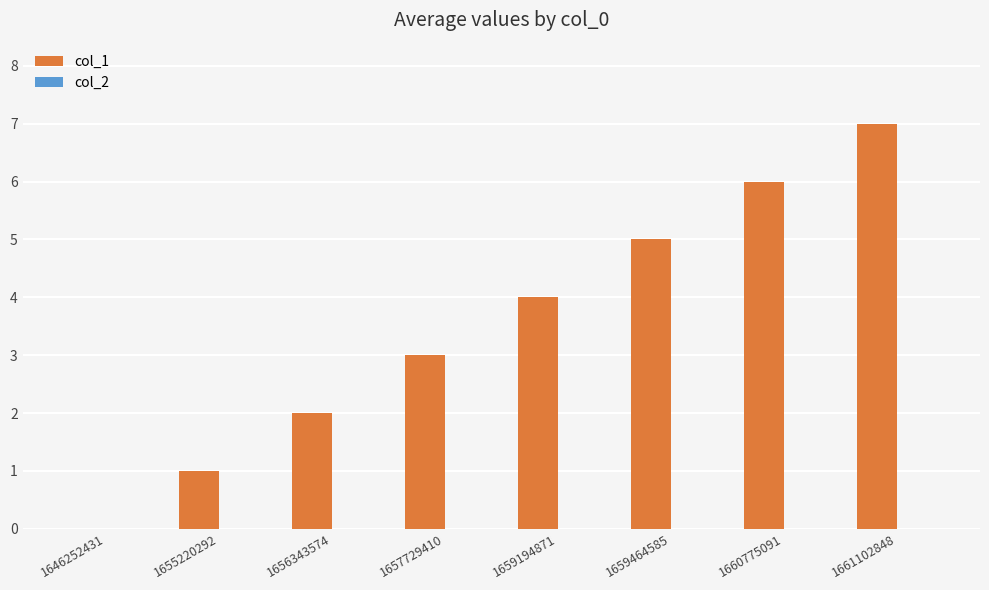

Which has a higher value, 1661102848 or 1655220292?

1661102848